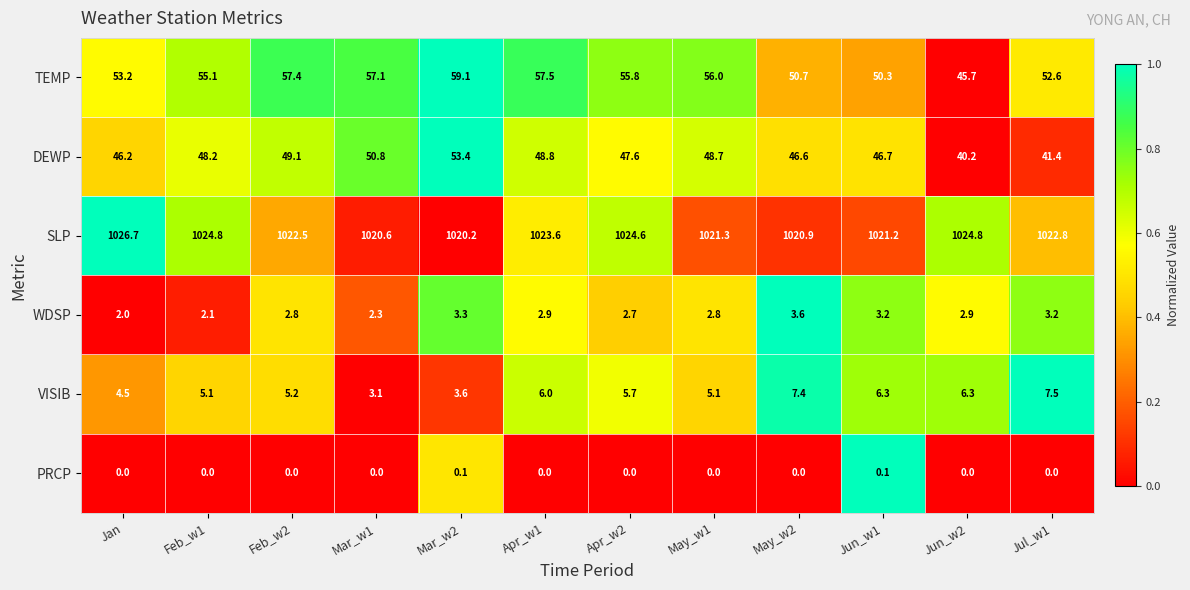

What is the difference between the highest and lowest values at May_w2?

1020.9